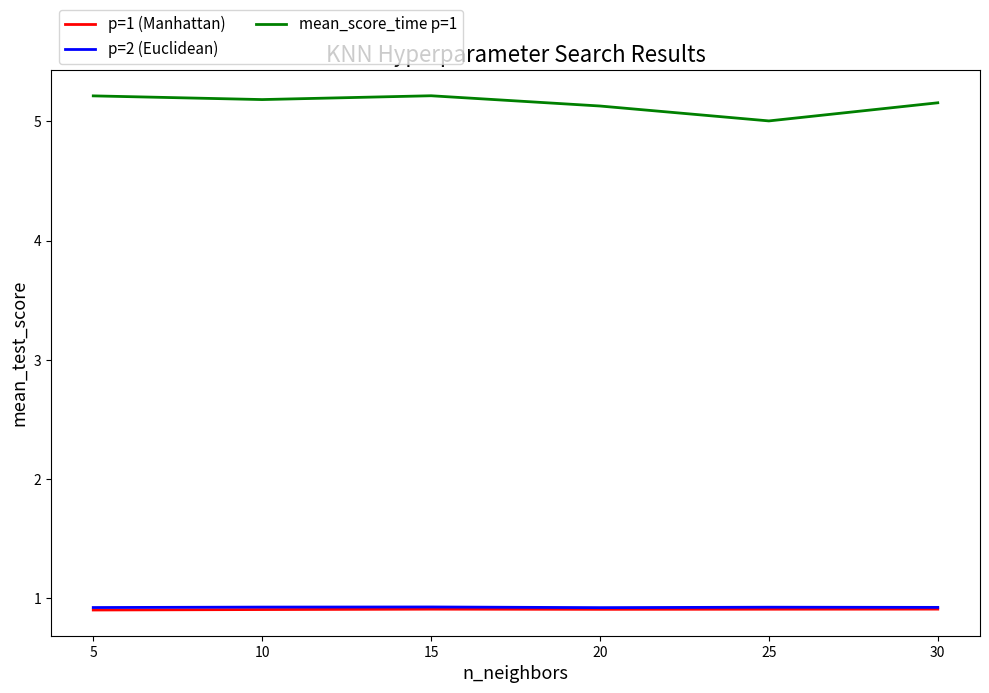

Which series changed the most between 25 and 30?

mean_score_time p=1